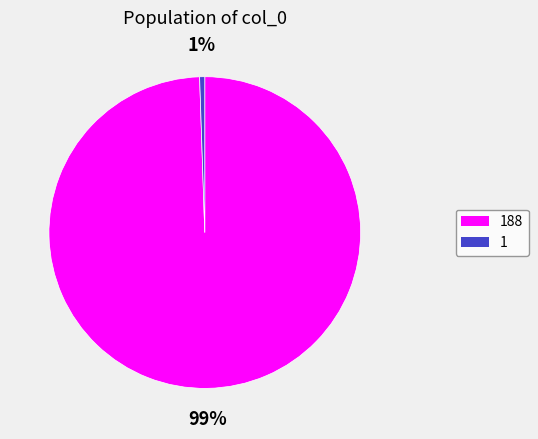

Does any single category account for the majority?

Yes